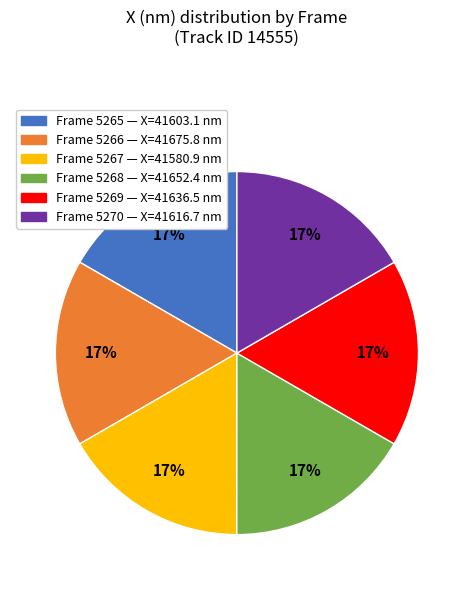

Does any single category account for the majority?

No